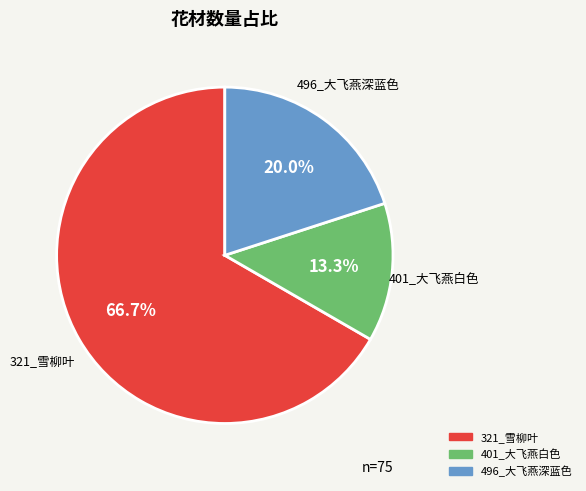

Is it true that 401_大飞燕白色 is 13% of the pie?

True